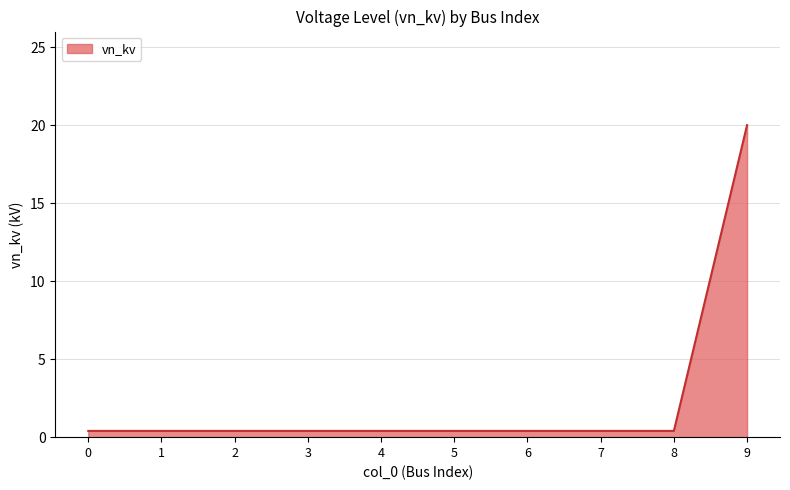

What is the difference between the maximum and minimum values?

19.6